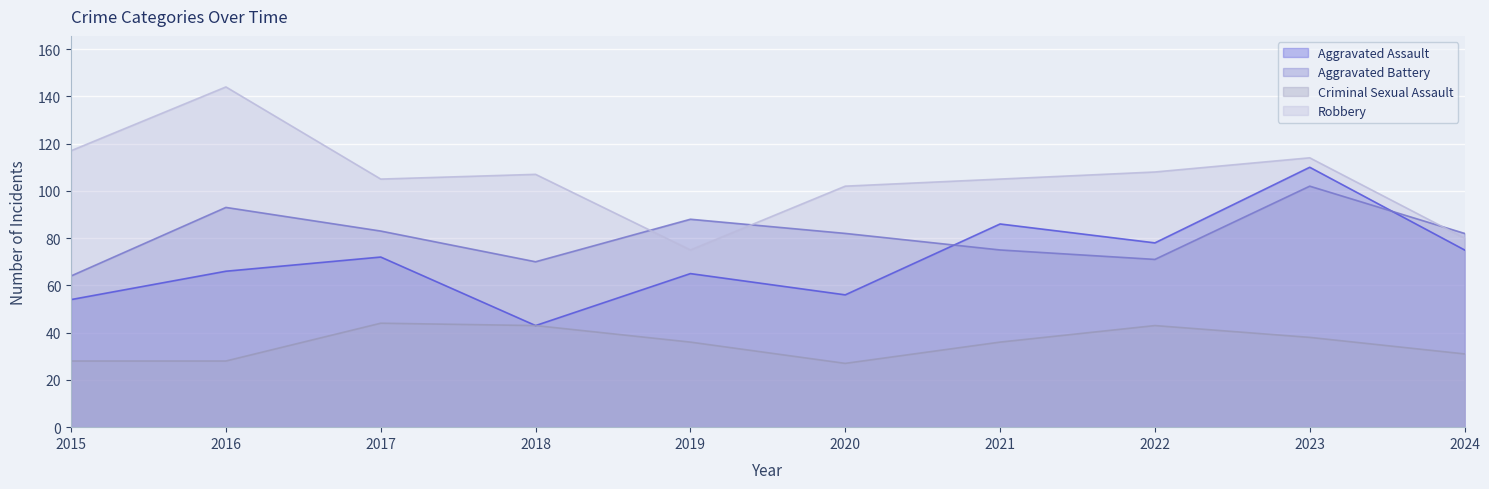

Where is the first local minimum for Robbery?

2017